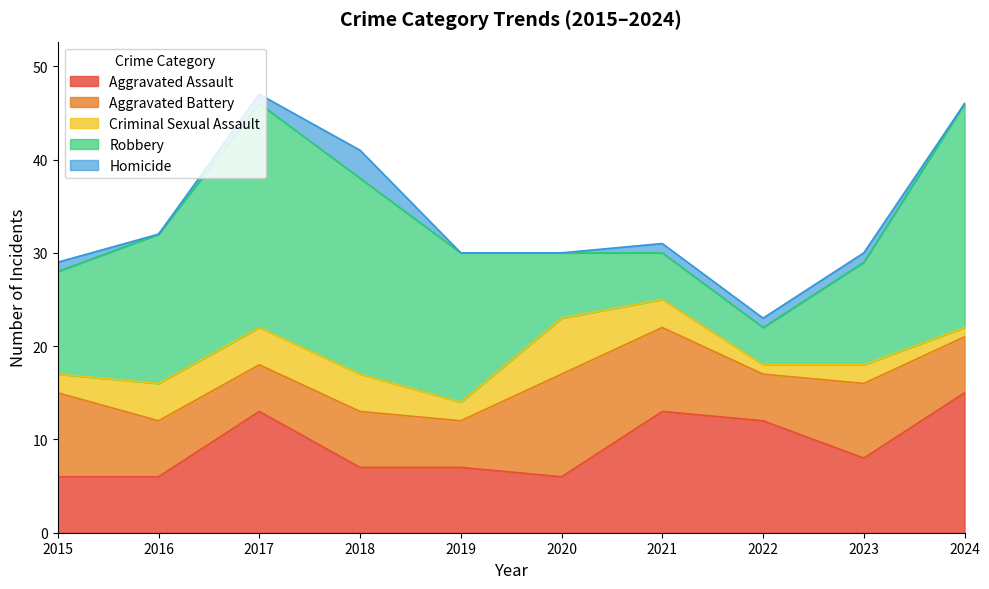

At which label does Aggravated Battery first exceed 6?

2015